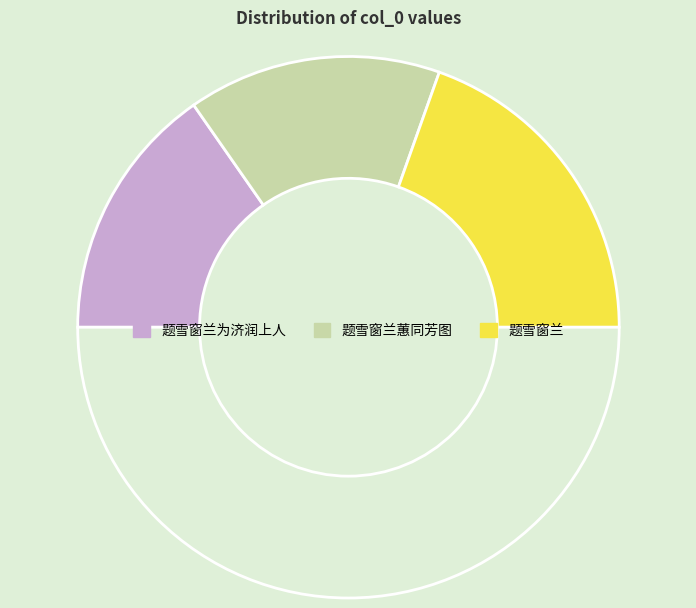

Count the number of slices in the pie.

4